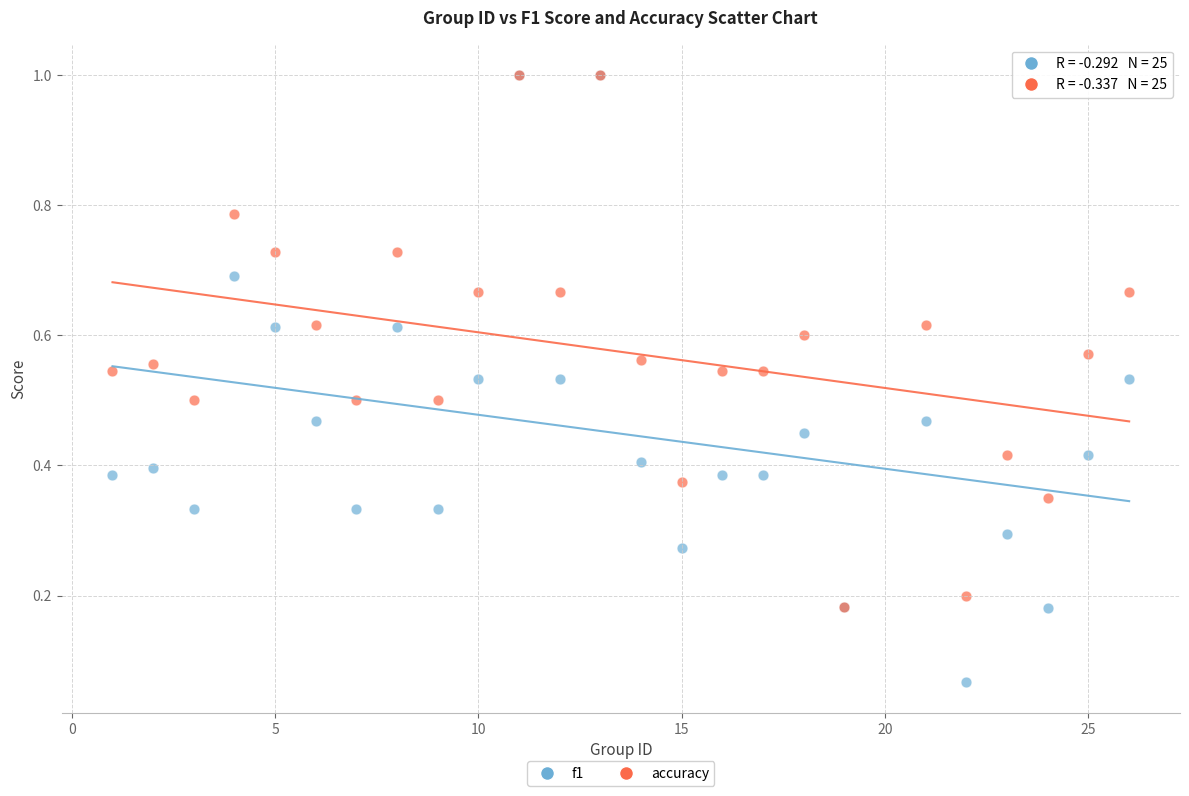

Which series has the largest Y range (max minus min)?

f1